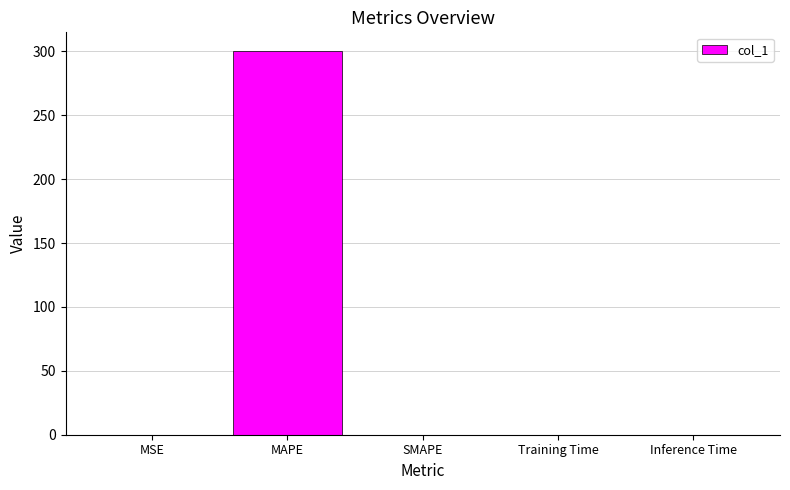

How many values exceed 0?

4